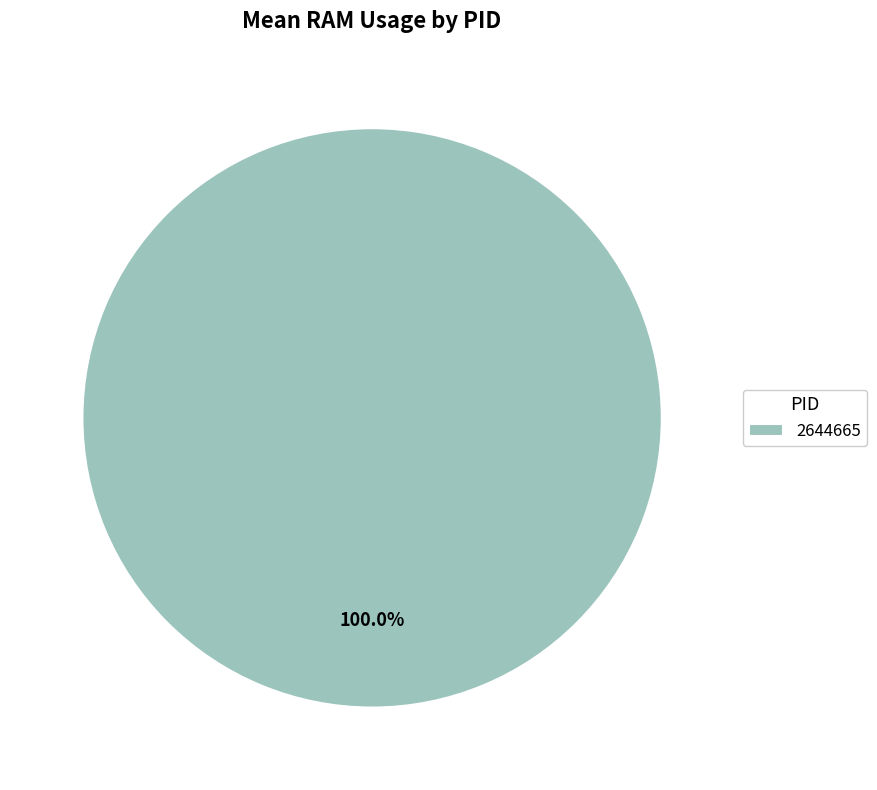

Which slice represents more than half of the pie?

2644665